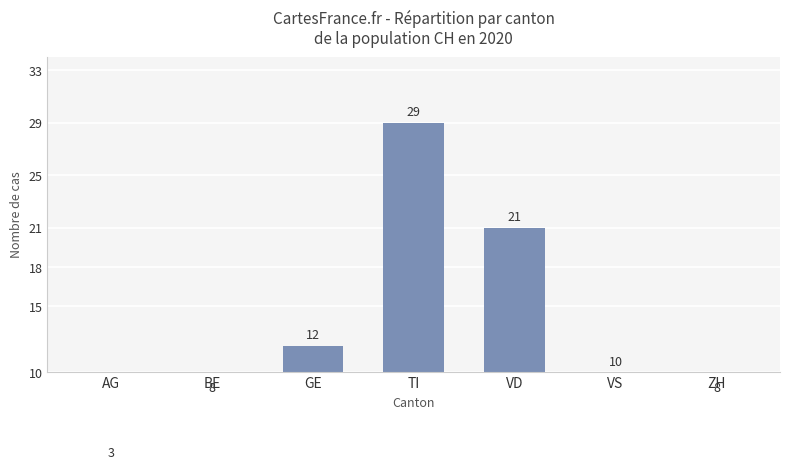

Which category has the highest value across all series?

TI